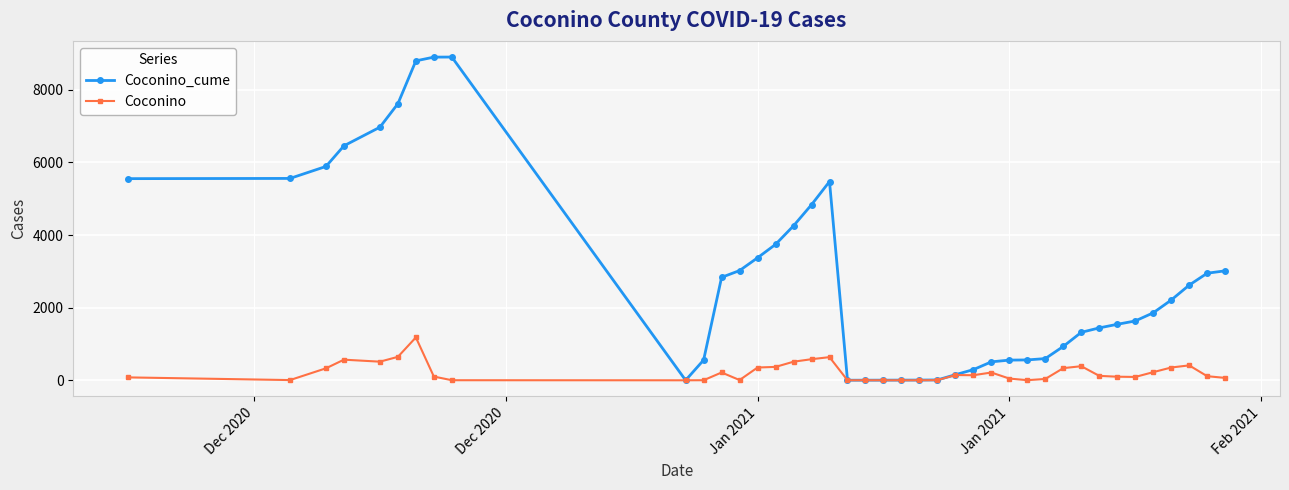

List the series in order of their peak value, highest first.

Coconino_cume, Coconino